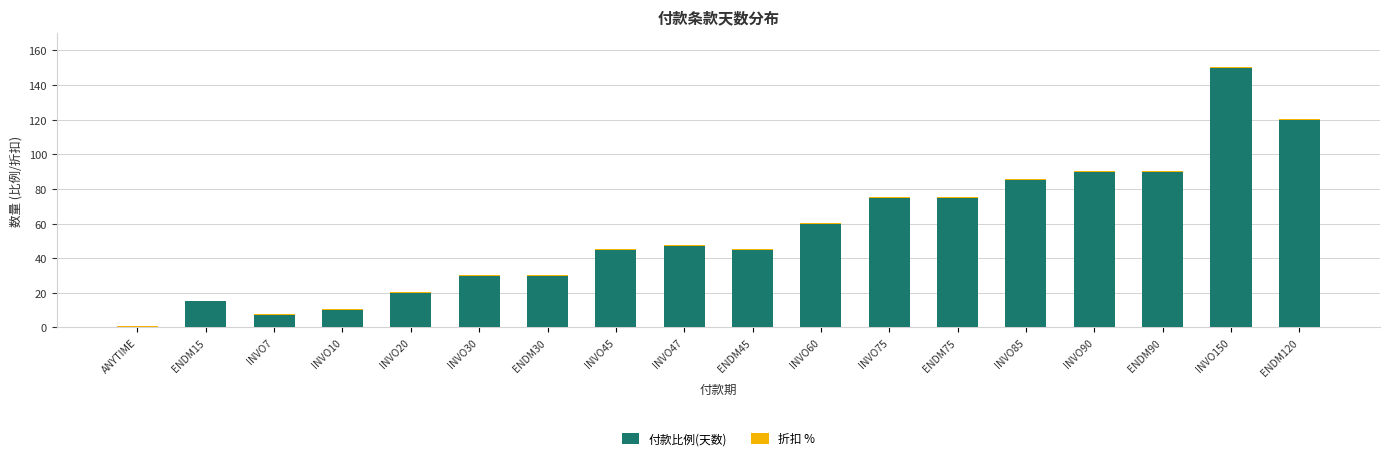

At which category is the sum across all series the highest?

INVO150